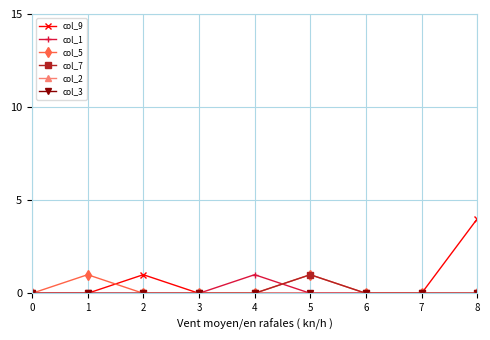

Does the chart have visible grid lines?

Yes